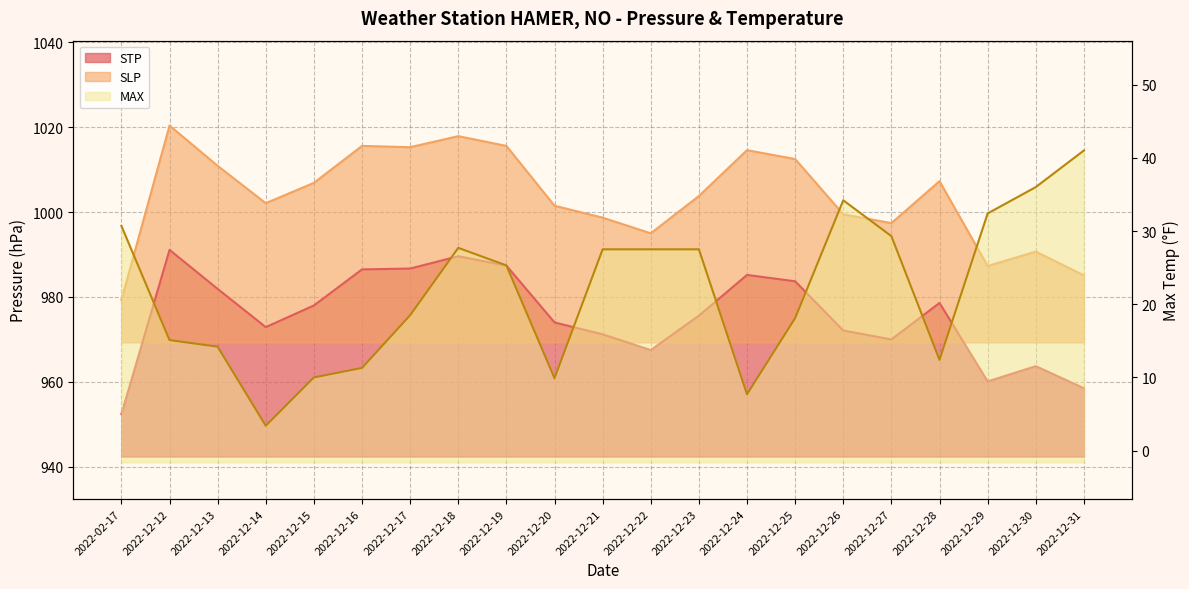

What is the difference between the SLP values at 2022-12-22 and 2022-12-25?

17.5